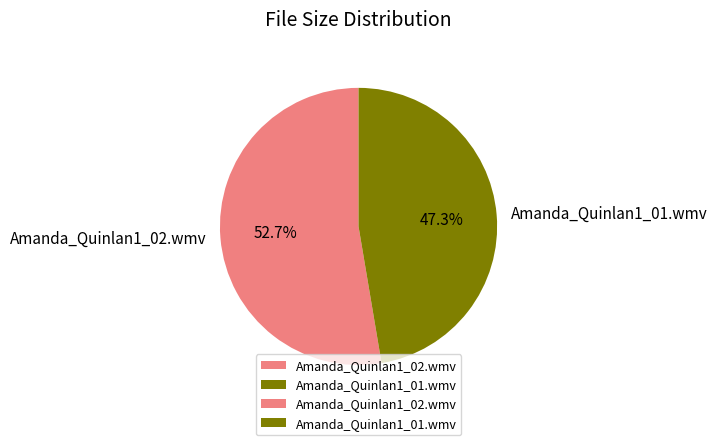

True or false: Amanda_Quinlan1_01.wmv accounts for 54% of the total.

False